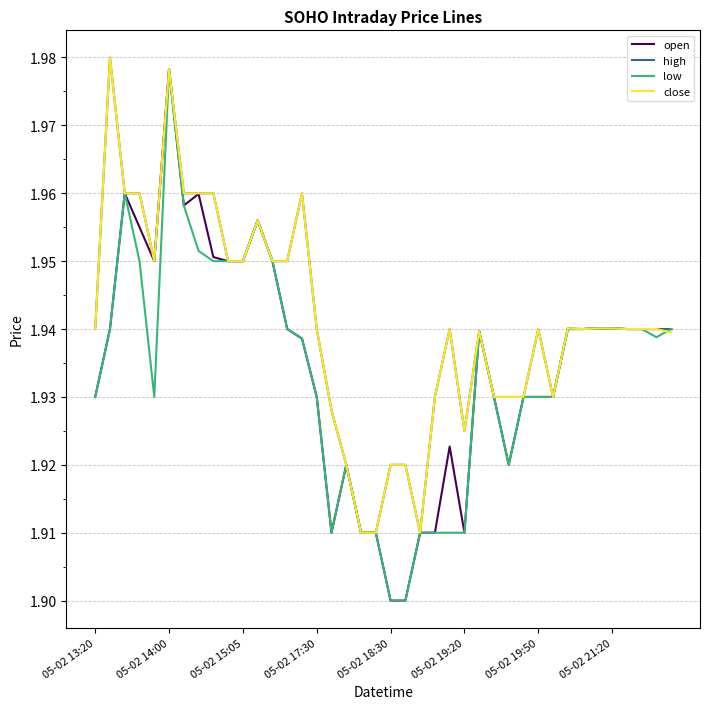

Which series has the widest spread of values?

open